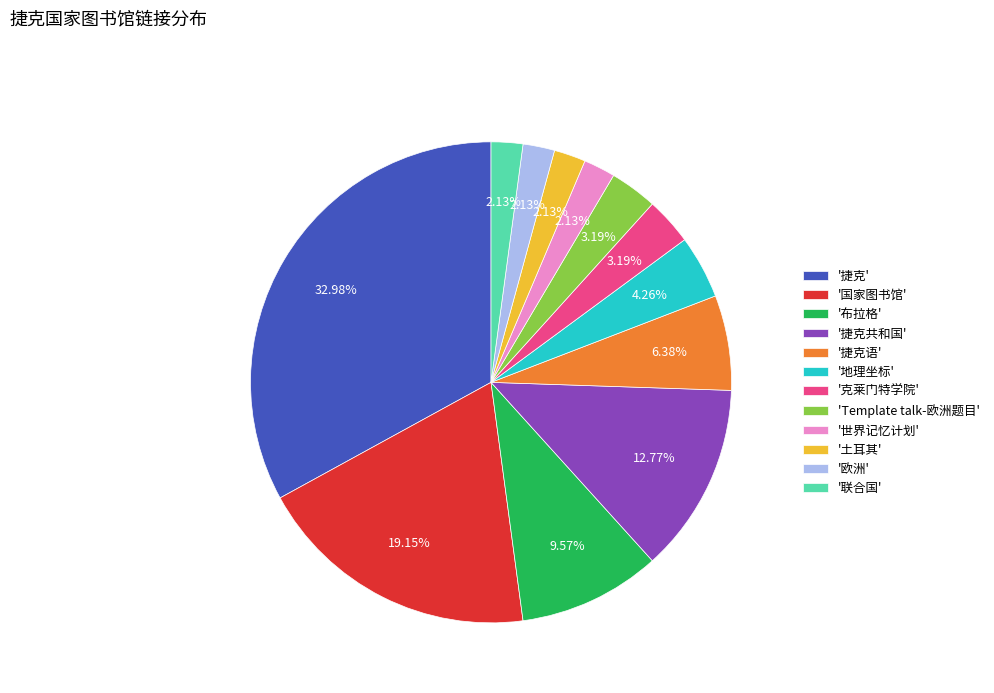

Which category has the biggest portion of the pie?

'捷克'